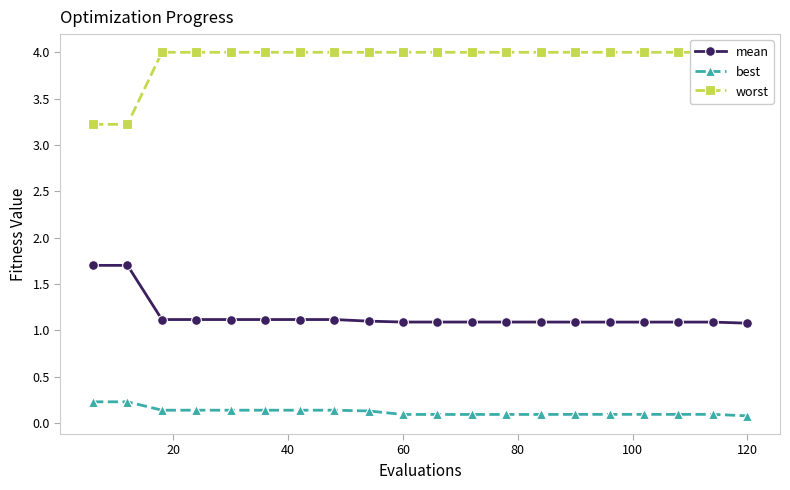

True or false: worst and best cross at least once.

False